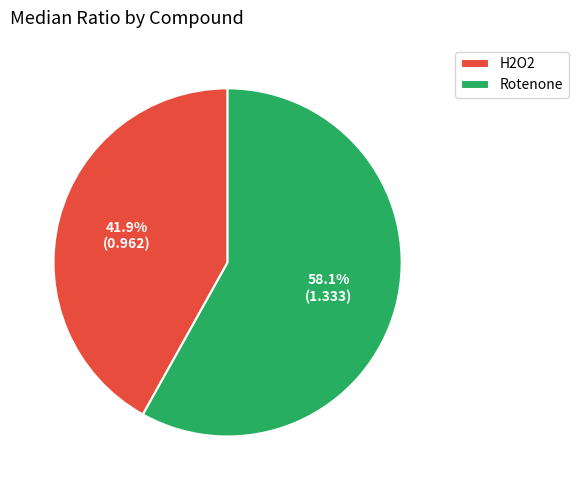

Combined, what portion of the pie is H2O2 and Rotenone?

100.0%